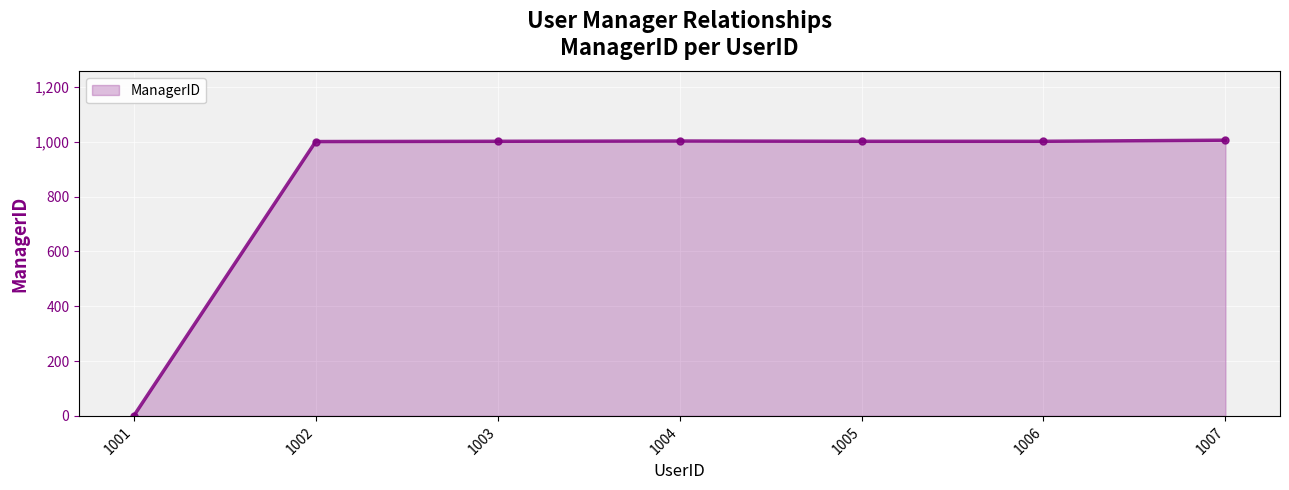

Between 1001 and 1003, which is larger?

1003